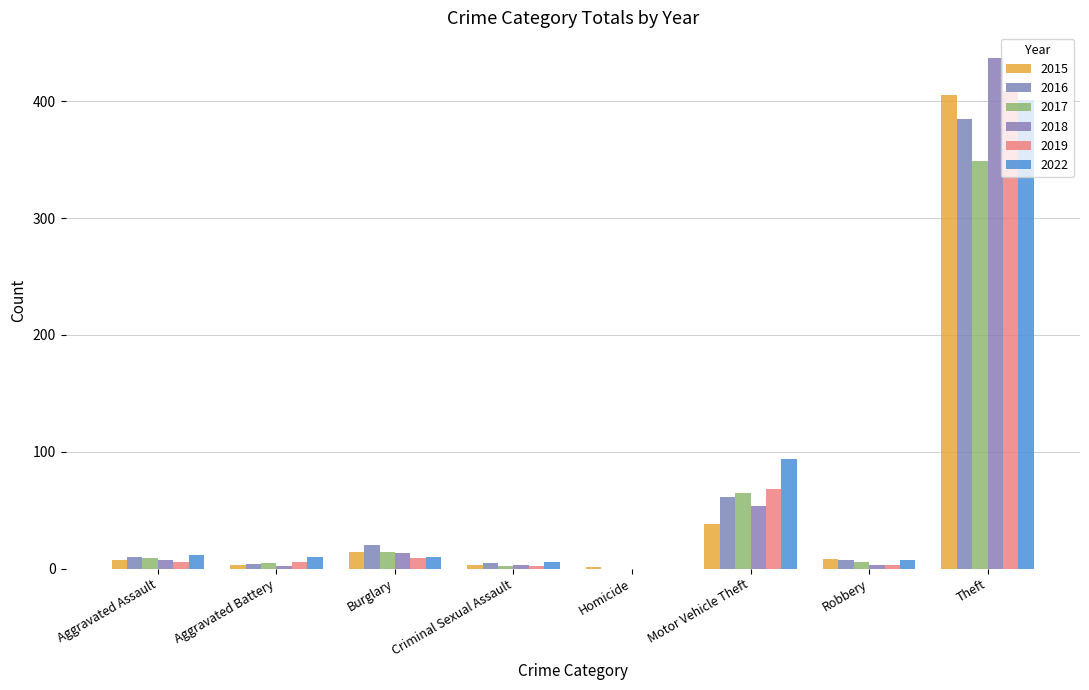

Which series has the largest range (max minus min)?

2018